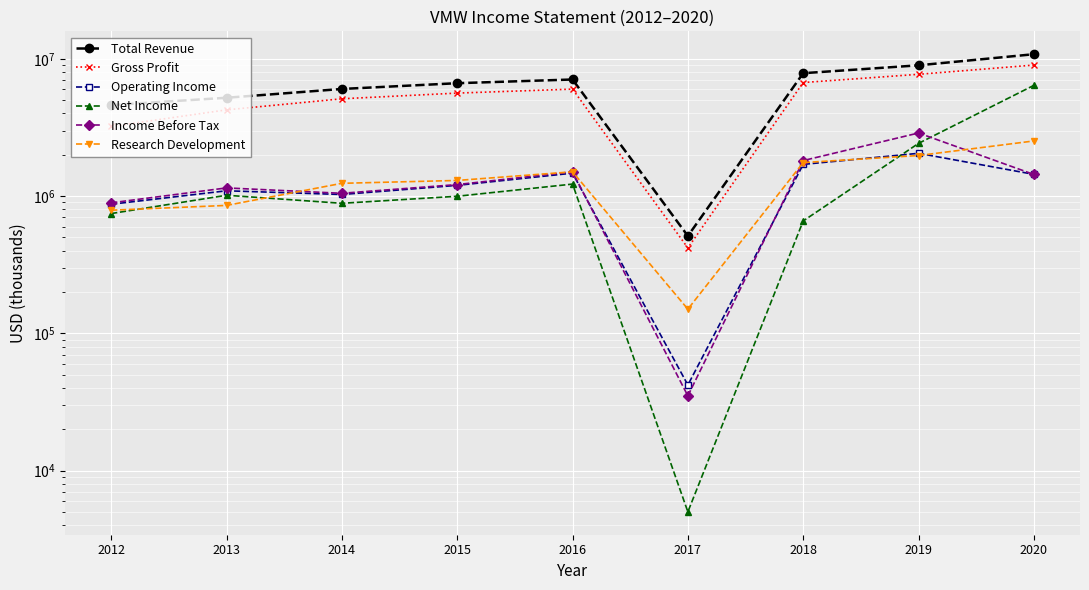

At how many categories does at least one series exceed 7675479?

3